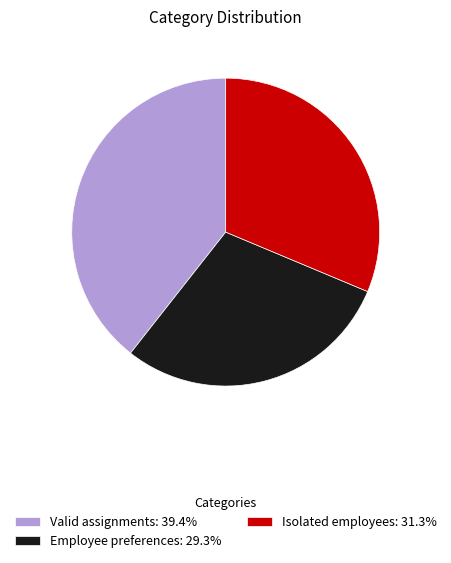

Combined, do Isolated employees and Employee preferences account for over 50%?

Yes